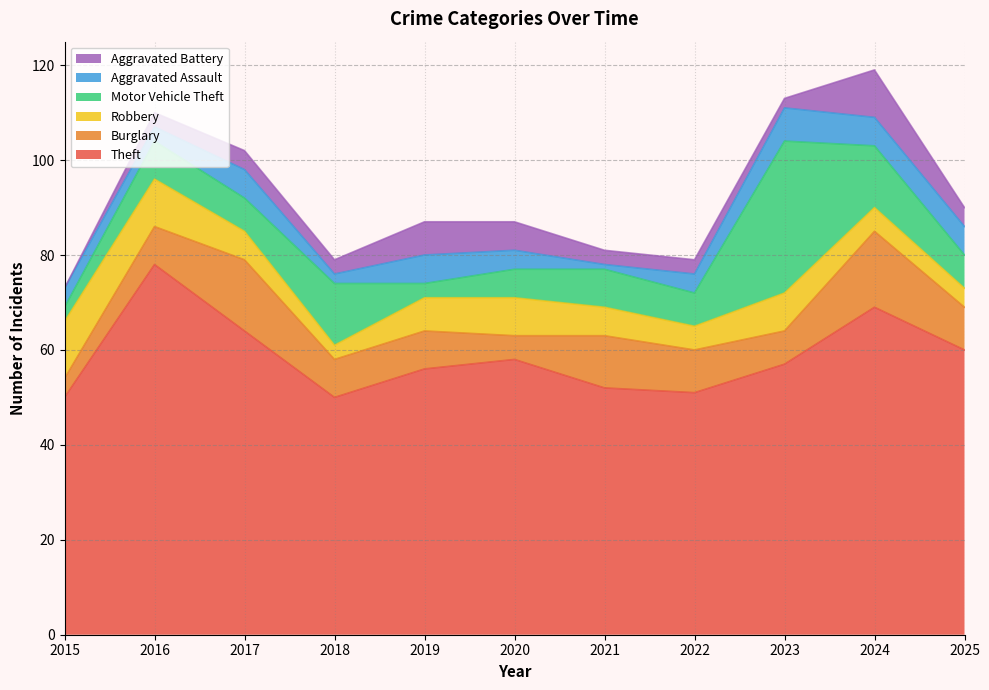

Does the chart display data point markers on the line(s)?

No